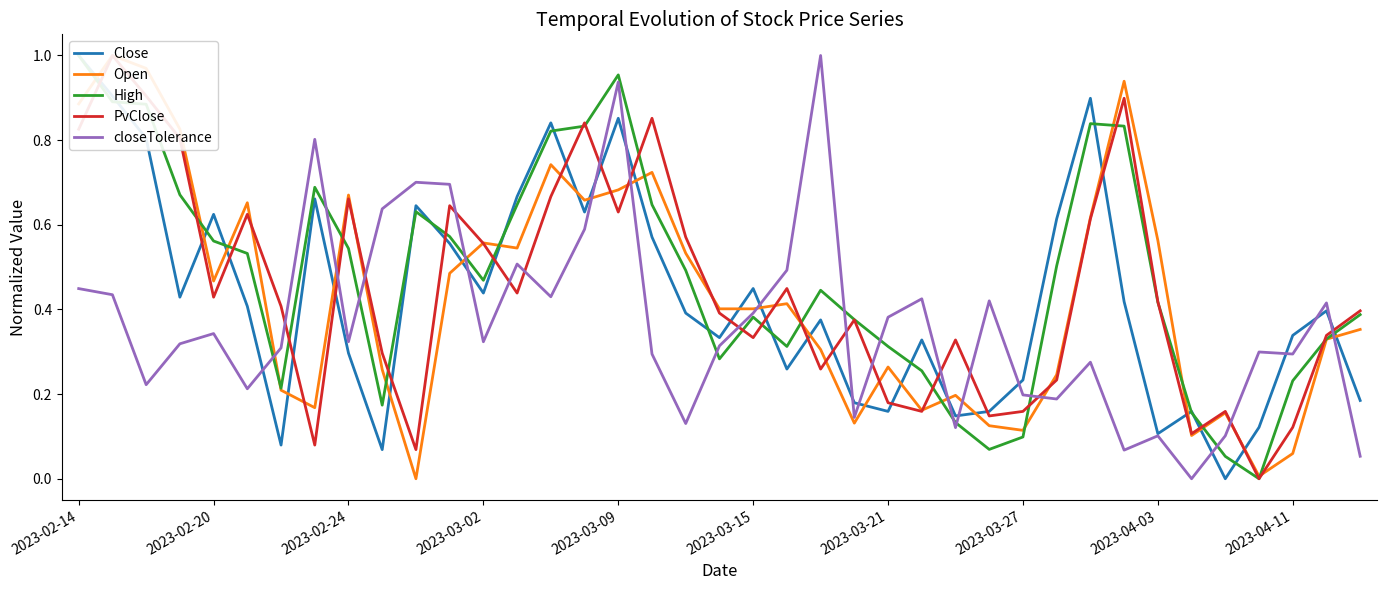

After their last crossing, which series has the higher values: High or Close?

High